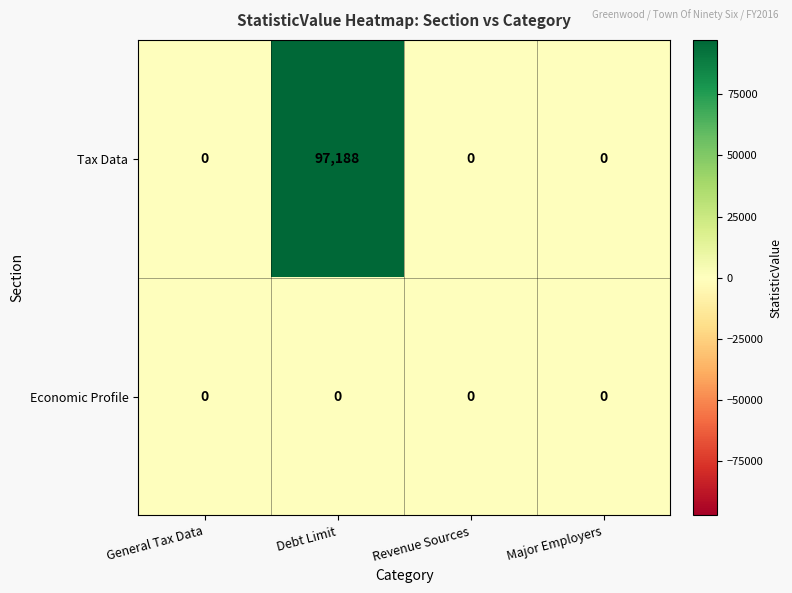

Reading left to right, transcribe all the data shown in this chart.

Tax Data: 0	97188	0	0
Economic Profile: 0	0	0	0